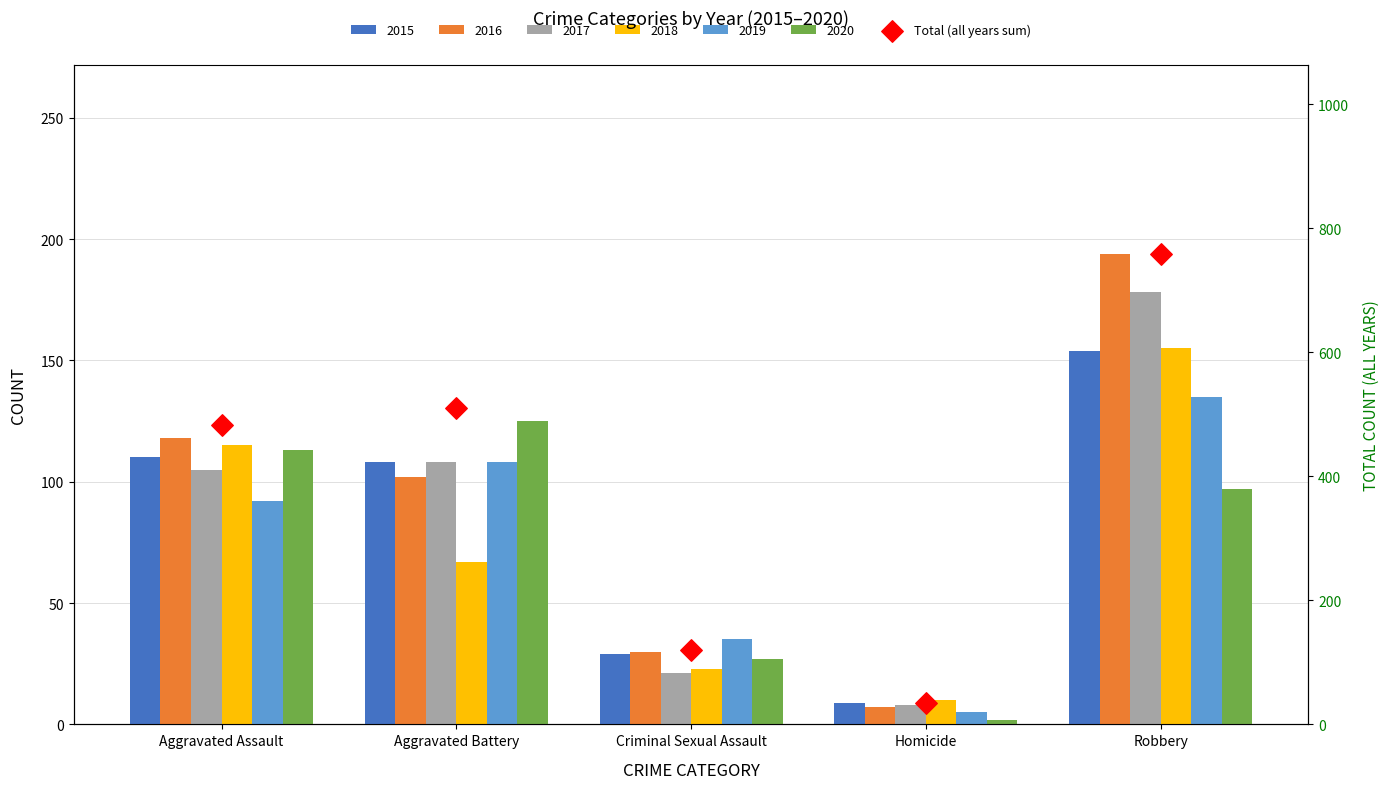

What is the change in value from Homicide to Robbery?

+725